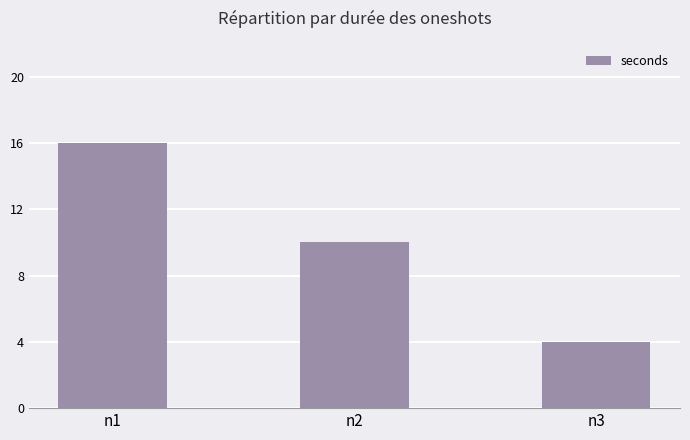

What is the difference between the maximum and minimum values?

12